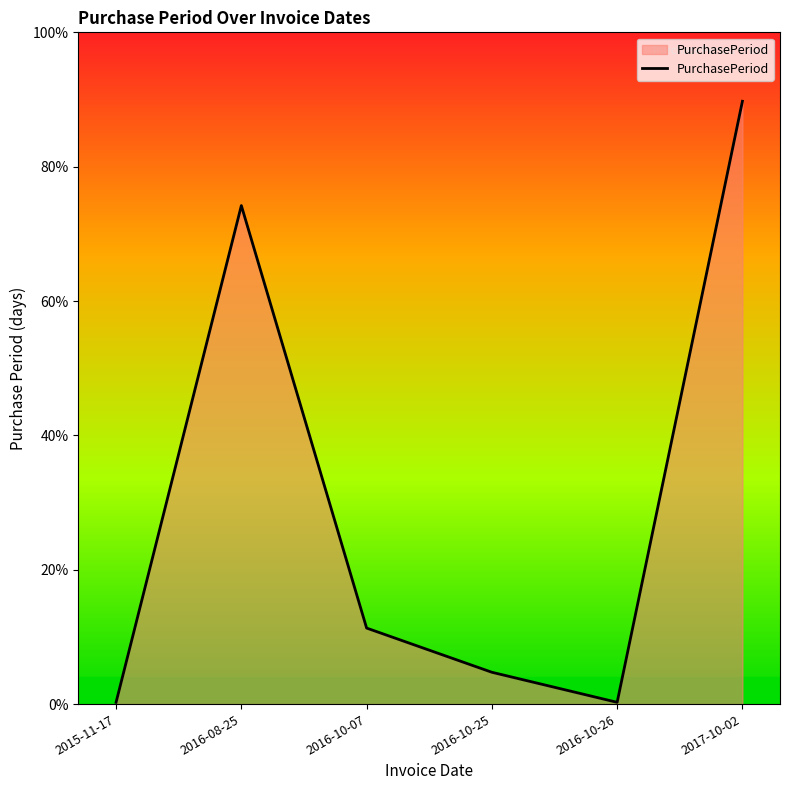

True or false: the data has more than 1 interior local peaks.

False